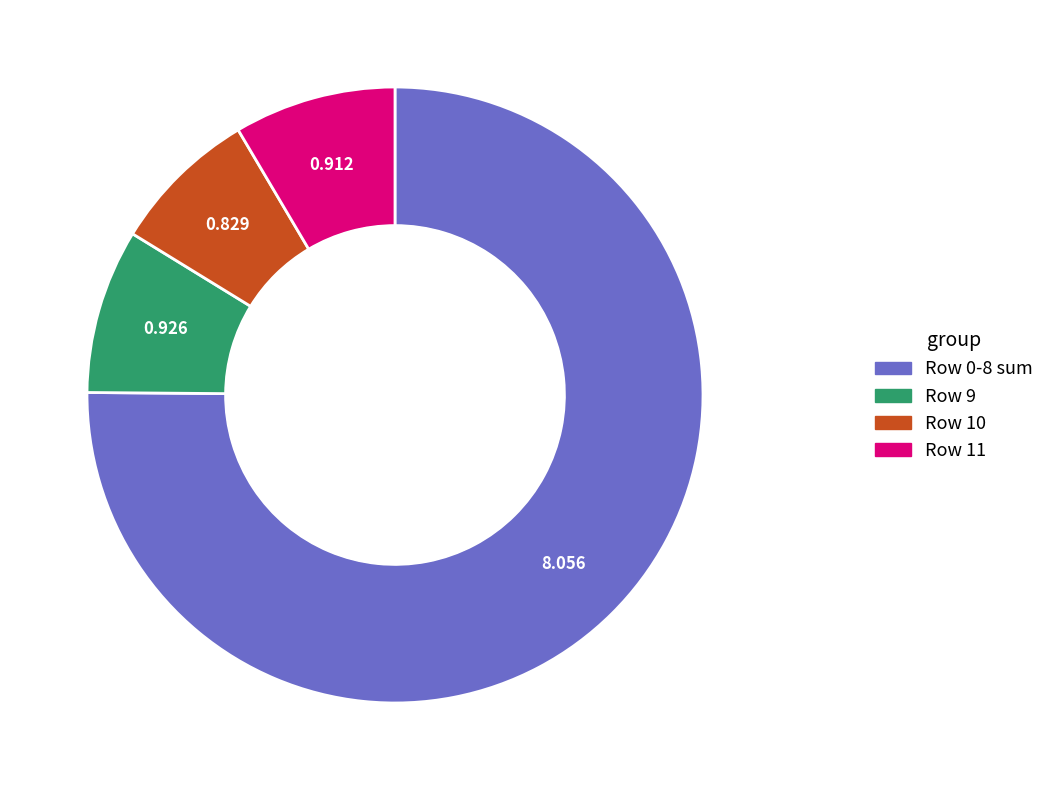

How many slices are in this pie chart?

4